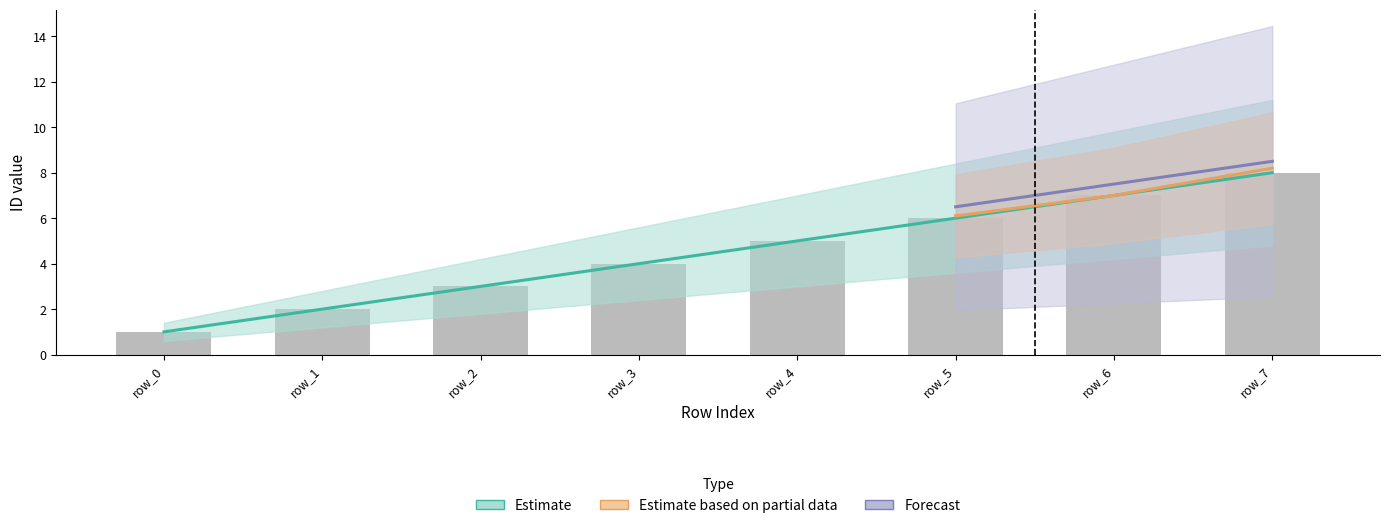

What is the average value of the Estimate series?

4